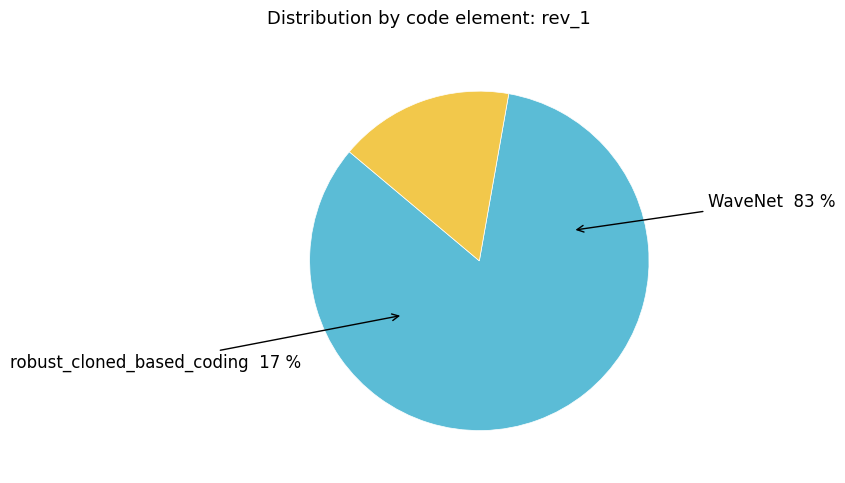

To the nearest percent, what is the average slice percentage?

50%